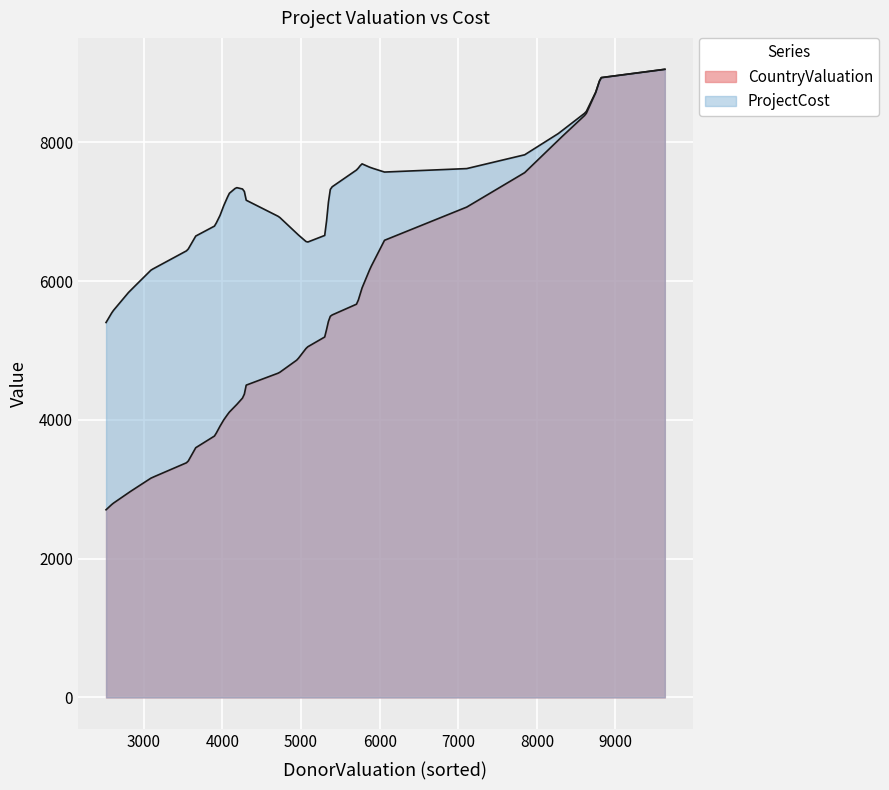

Which has a higher value, HCProject11 or HCProject8?

HCProject8